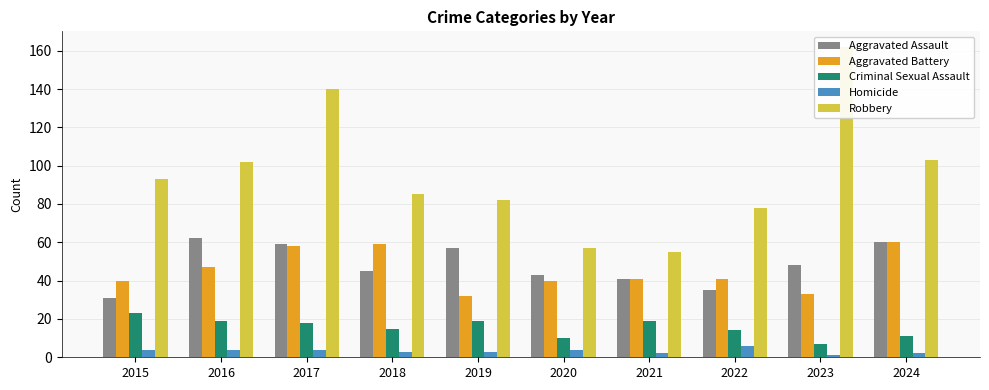

How many data points in Aggravated Battery are above 41?

4